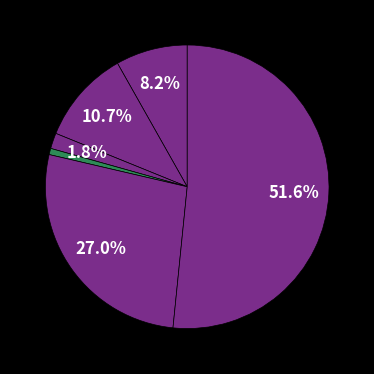

Which category has the biggest portion of the pie?

Theft